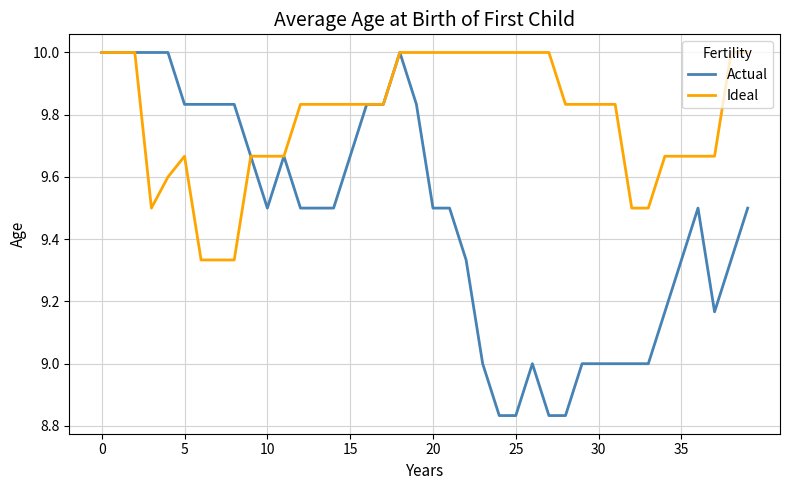

List the series in order of their overall mean, highest first.

Ideal, Actual